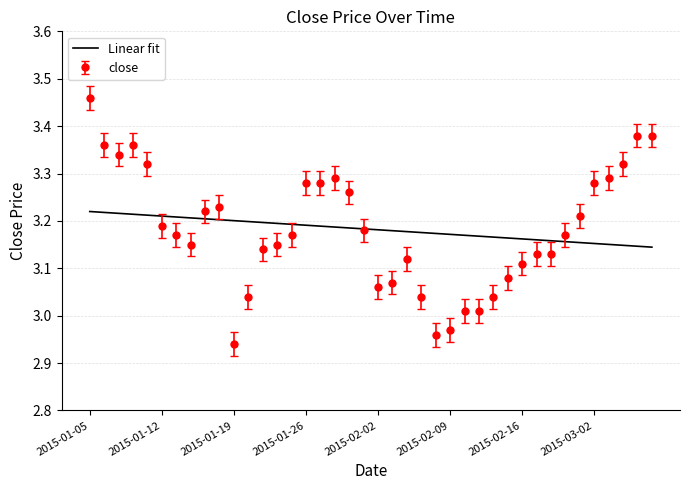

Rank the series by their maximum value, from lowest to highest.

Linear fit, close